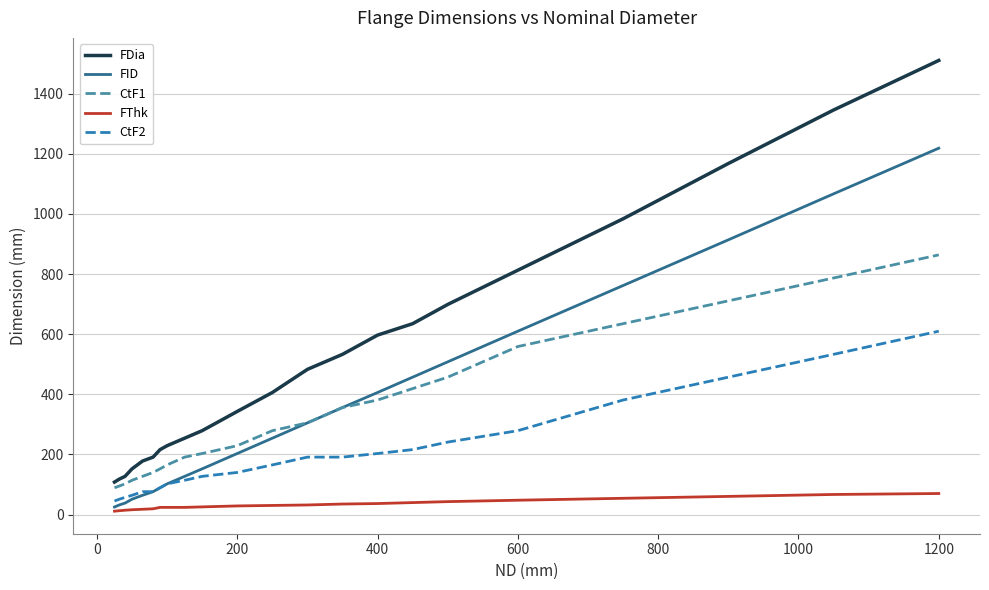

List the series in order of their peak value, highest first.

FDia, FID, CtF1, CtF2, FThk